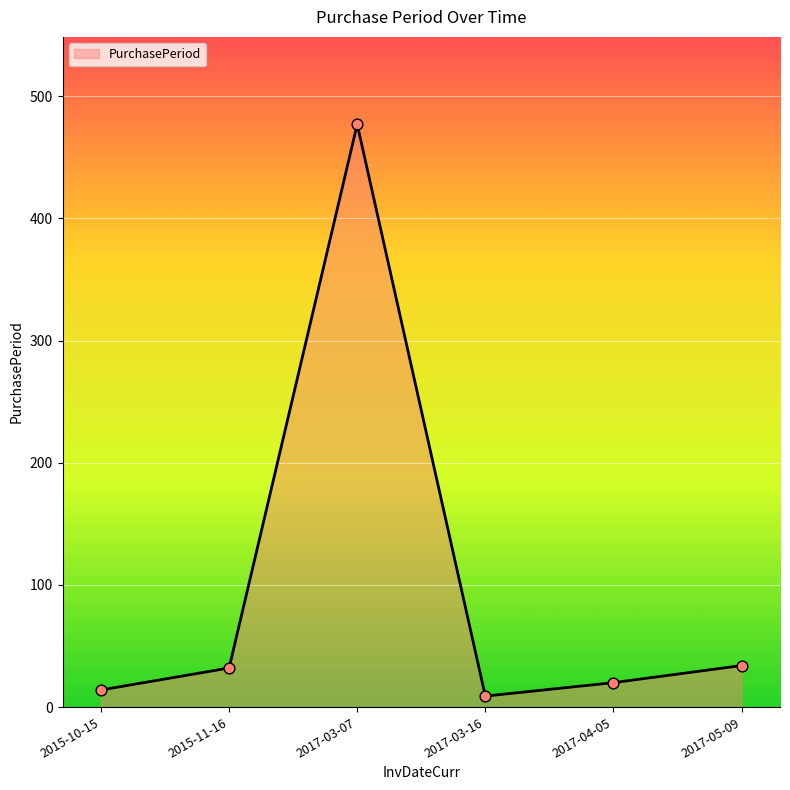

What is the ratio of the value at 2015-11-16 to the value at 2017-03-16?

3.6